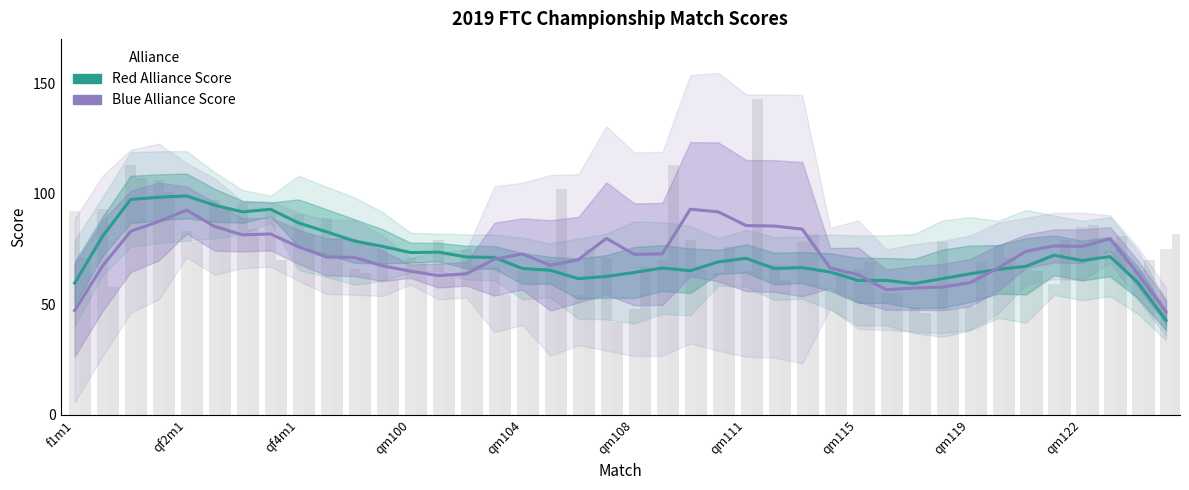

How many groups of bars are there?

40